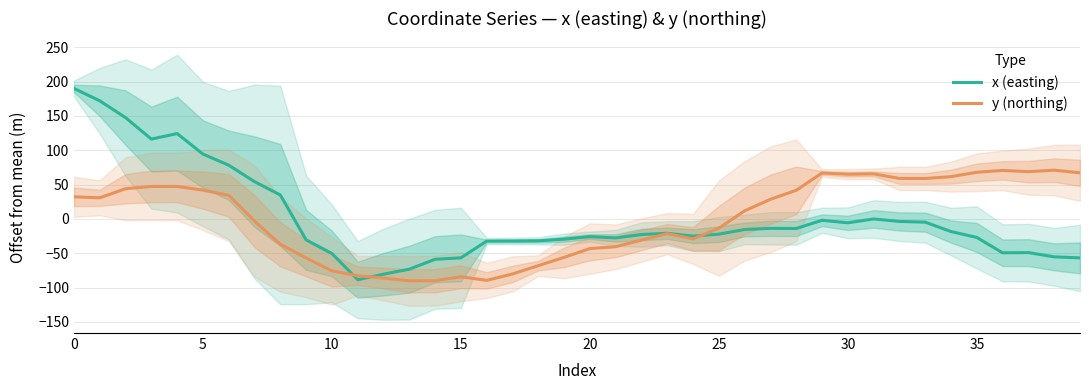

What is the label of the 23rd point from the left?

22